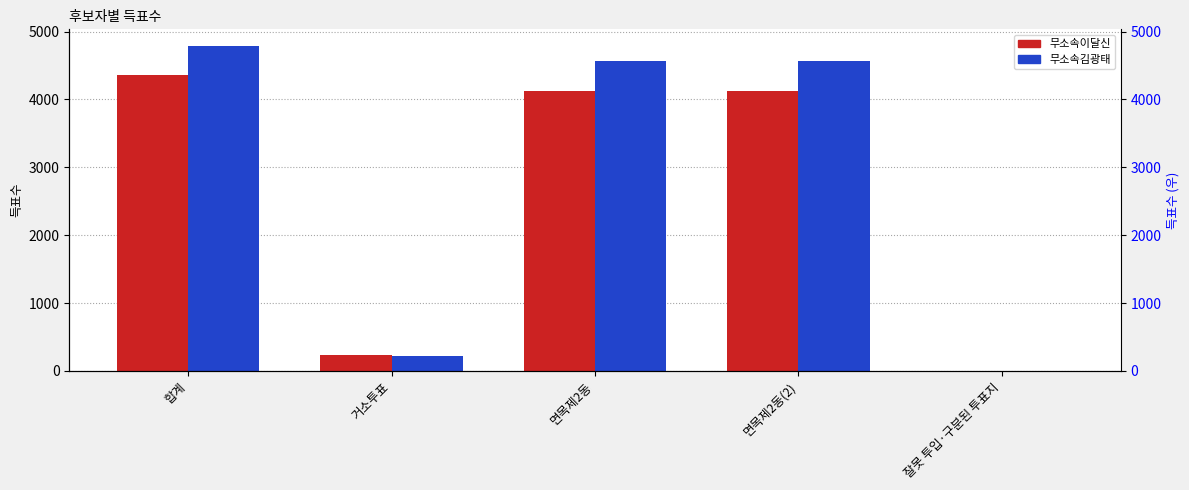

What is the approximate value of 무소속김광태 at 거소투표, to the nearest 100?

200